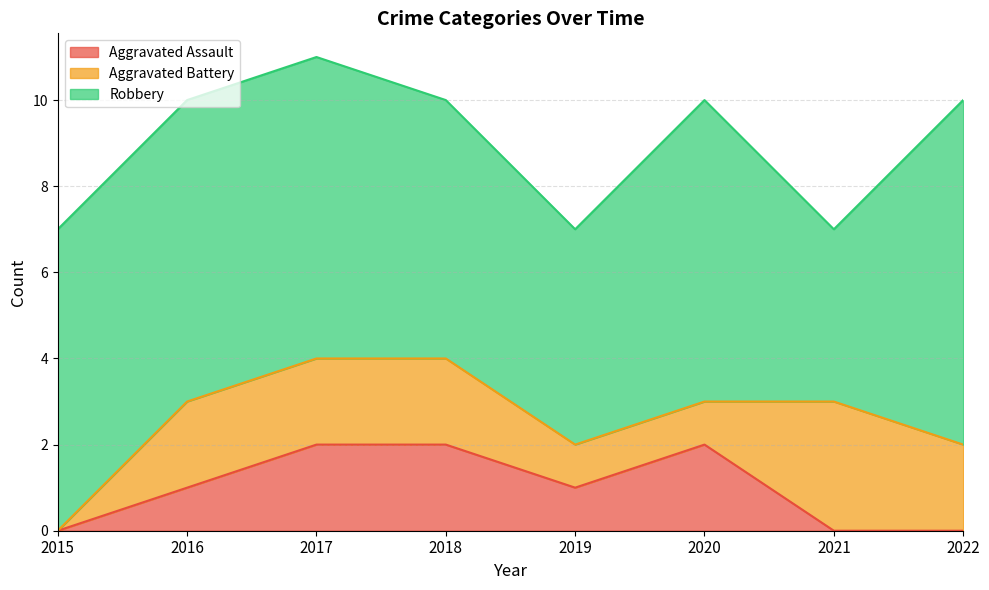

What is the total value across all series at 2015?

7